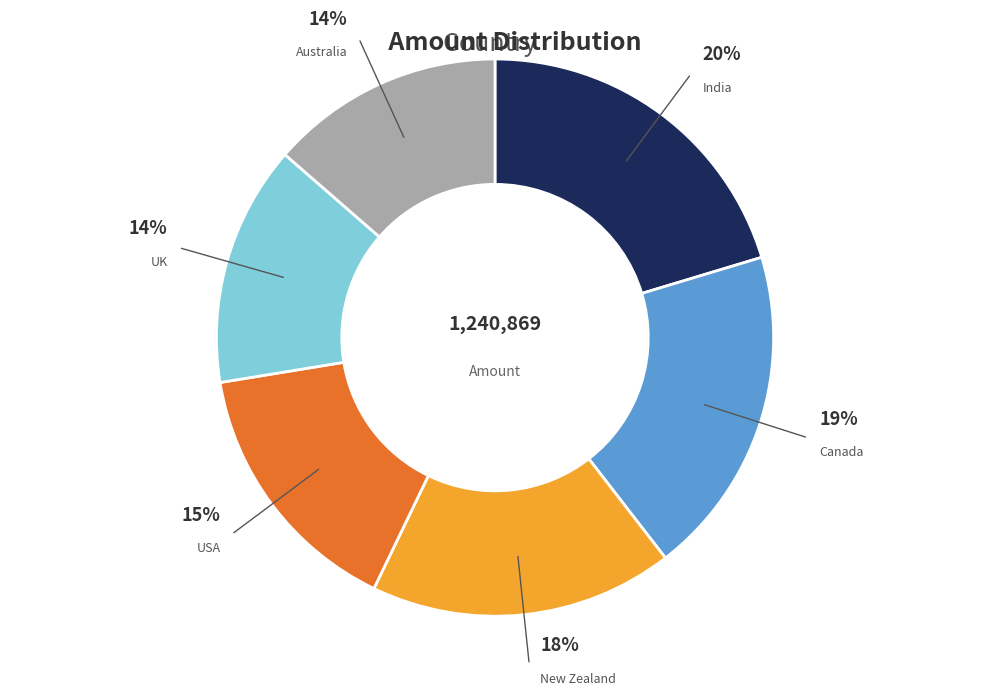

Is there a majority slice in this chart?

No